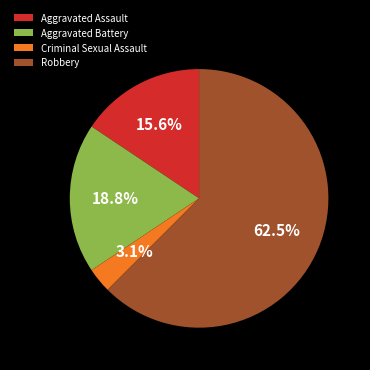

Which slice is the smallest?

Criminal Sexual Assault